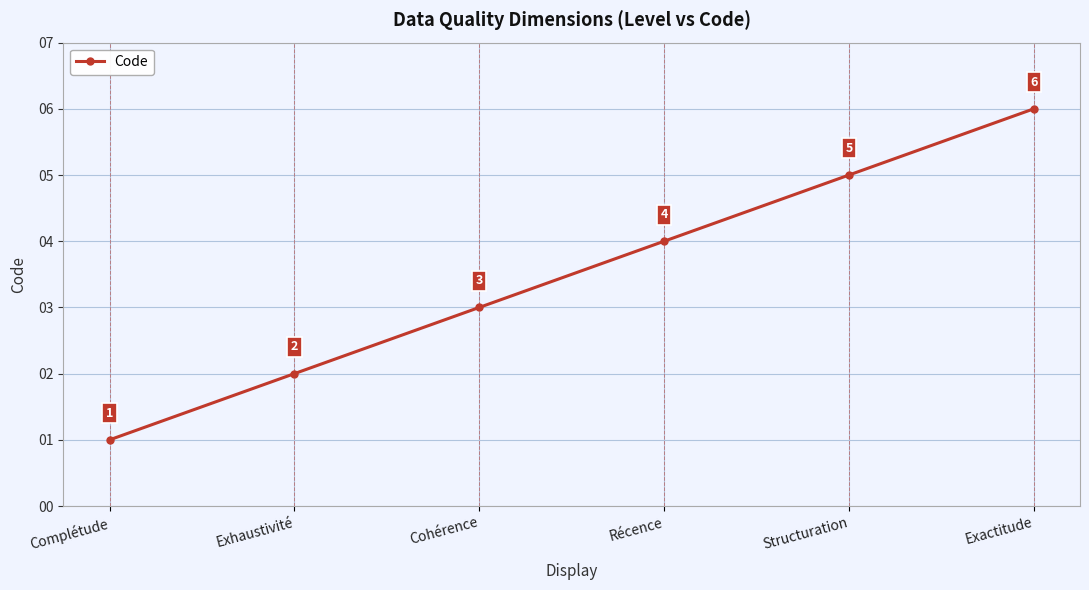

How many data points does each series have?

6